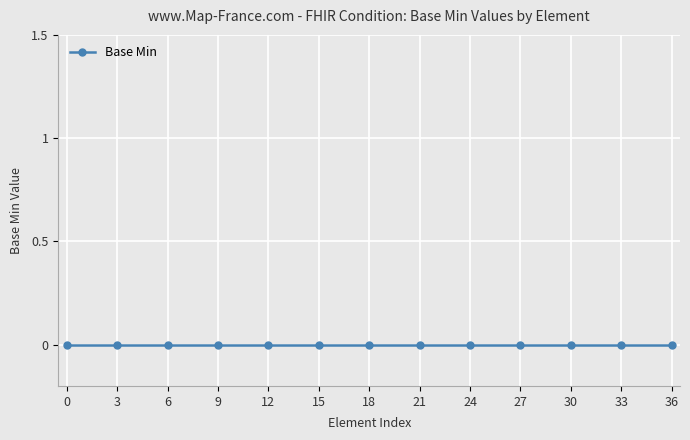

Is it true that the value at Condition.subject is 2?

False